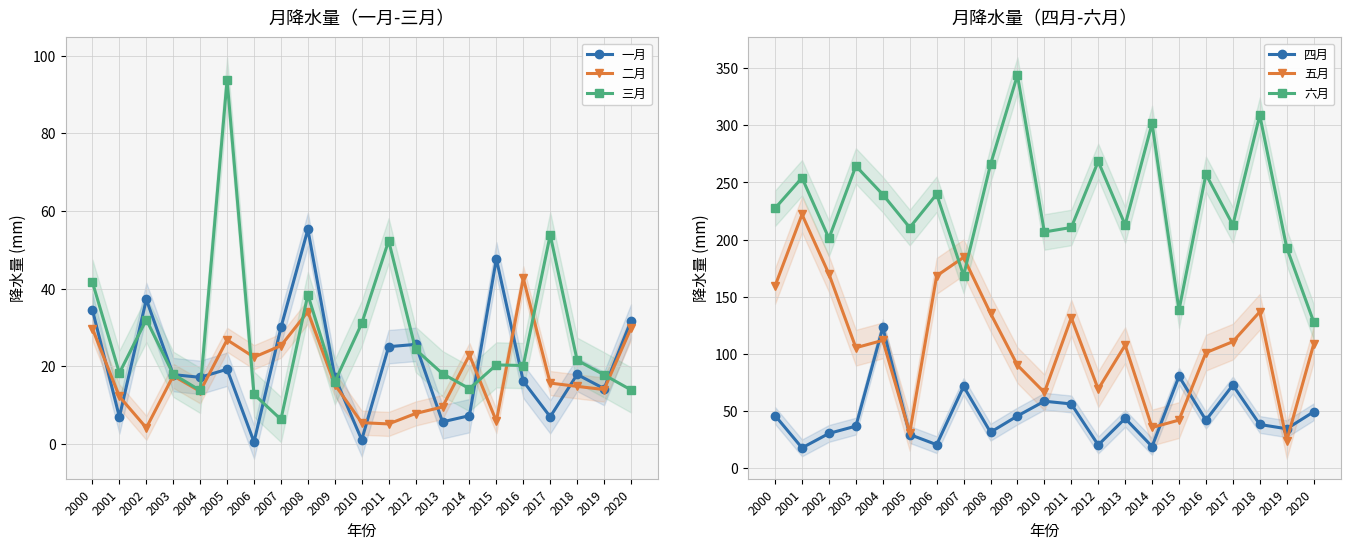

Reading right to left, list all the values displayed in this chart.

一月: 31.7	14.3	17.9	7.0	16.2	47.7	7.3	5.7	25.7	25.1	1.1	17.3	55.3	30.0	0.6	19.3	17.2	17.9	37.2	7.0	34.5
二月: 29.8	14.0	14.9	15.7	42.7	5.9	22.9	9.6	7.9	5.2	5.5	15.3	34.1	25.3	22.4	26.8	13.6	17.6	4.2	12.3	29.7
三月: 14.0	17.8	21.6	53.9	20.2	20.4	14.3	18.1	24.4	52.3	31.1	16.0	38.5	6.4	12.8	93.7	13.8	18.0	32.0	18.3	41.7
四月: 49.1	34.3	38.0	72.5	41.8	80.2	18.7	43.3	20.0	56.0	58.4	45.5	31.3	71.3	20.3	29.2	123.0	36.6	30.2	17.5	45.8
五月: 108.2	23.8	136.7	110.6	101.0	41.9	35.4	107.5	69.0	131.5	66.1	90.0	135.4	184.4	168.2	30.6	111.7	105.3	169.8	222.0	159.4
六月: 128.0	192.9	309.0	212.8	257.2	138.3	301.7	212.9	268.4	210.6	206.7	344.0	265.8	168.5	239.7	210.5	239.5	264.4	201.0	254.1	227.5